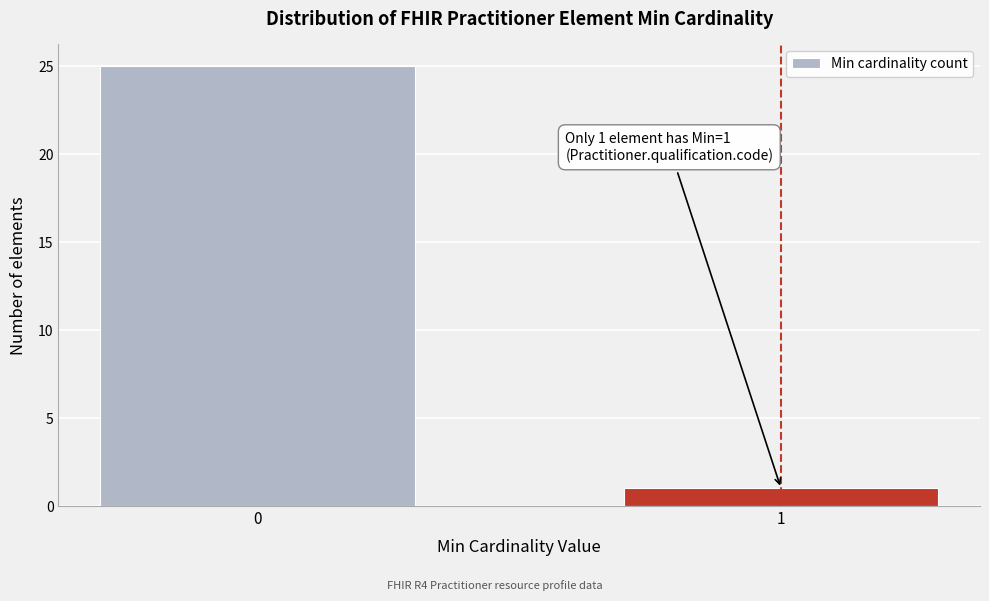

Reading left to right, extract all data points from this chart.

0=25	1=1